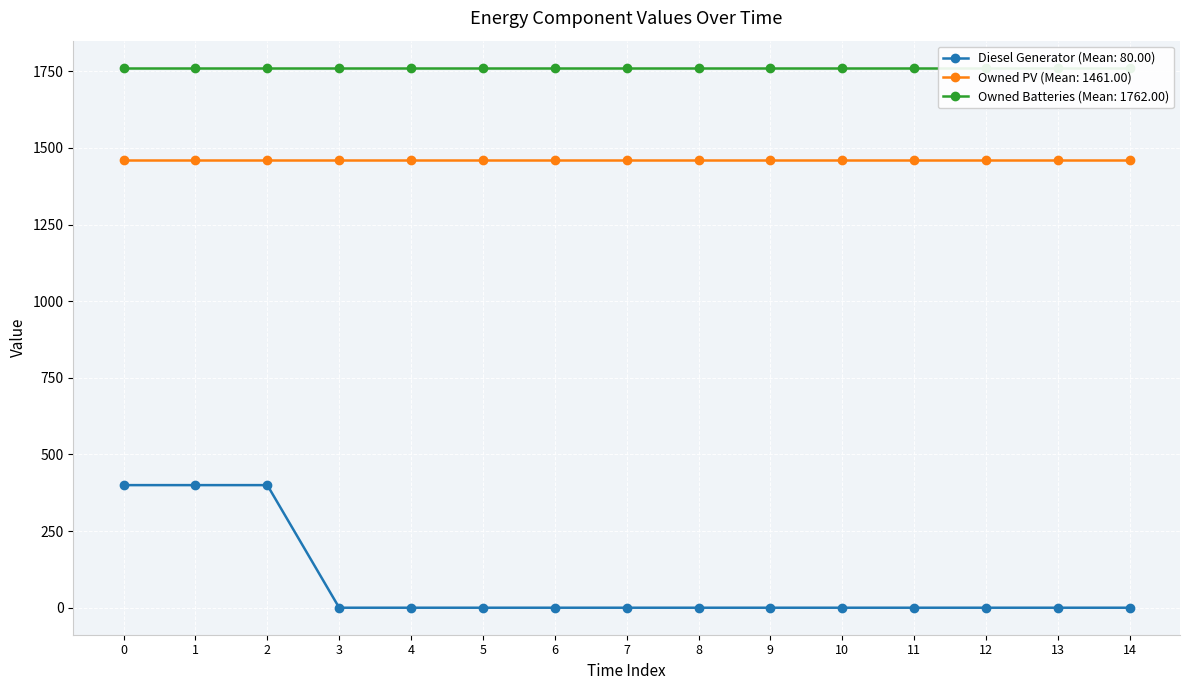

What is the value of the Owned Batteries point at the 12th from the left?

1762